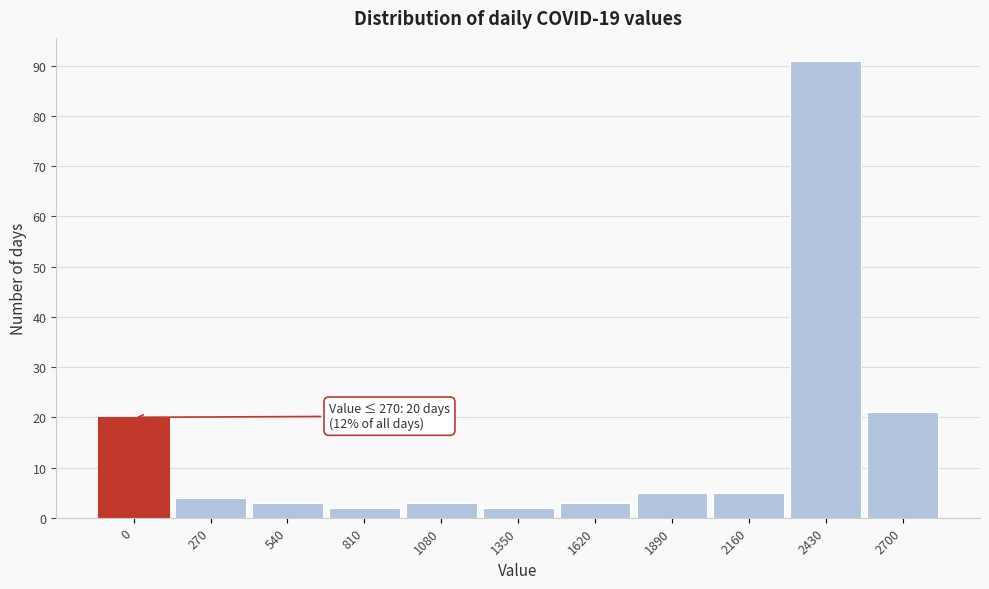

Reading left to right, extract all data points from this chart.

20	4	3	2	3	2	3	5	5	91	21